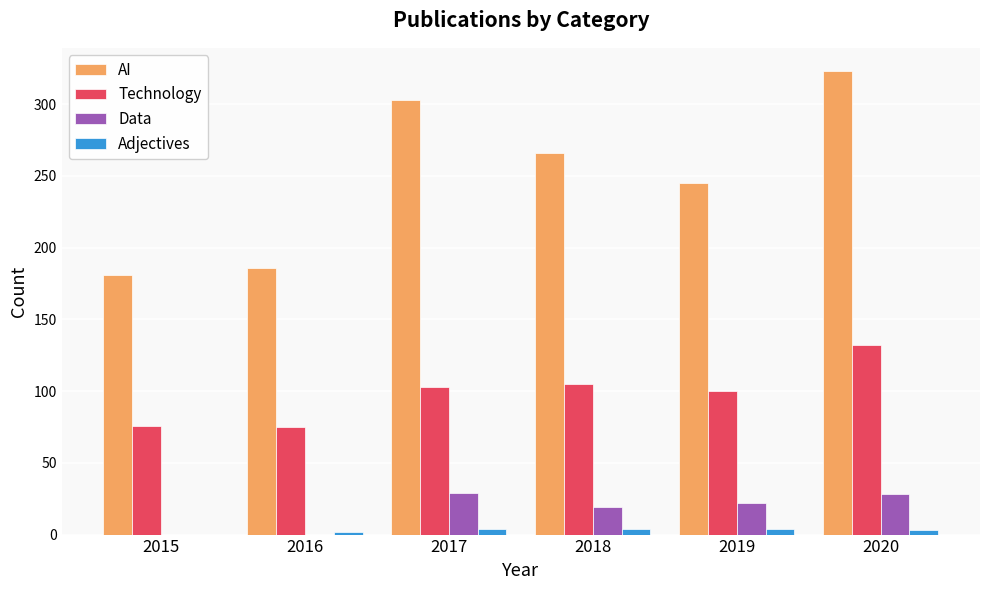

What is the highest value of the Data series?

29